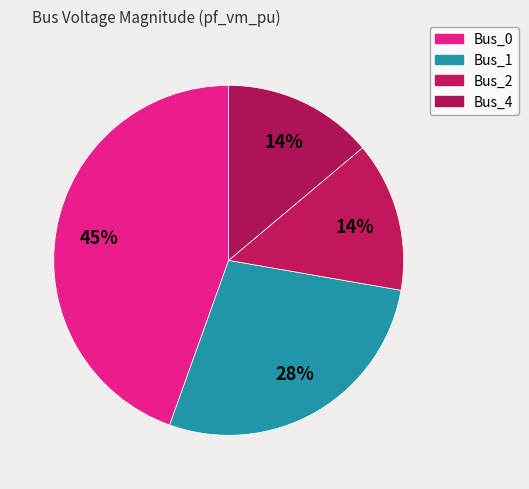

Count the number of slices in the pie.

4